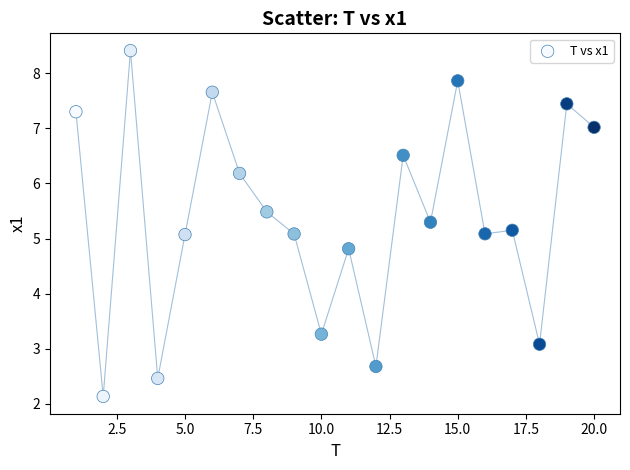

What is the range of X values (max minus min)?

19.0